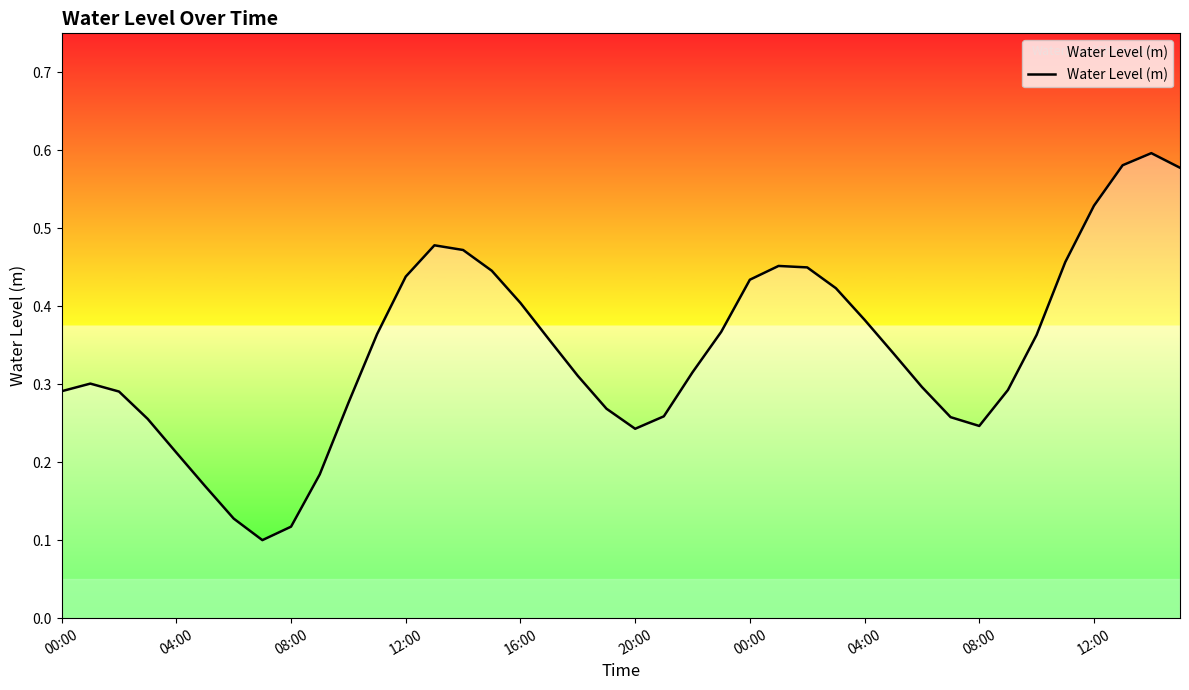

Does the chart have visible grid lines?

No